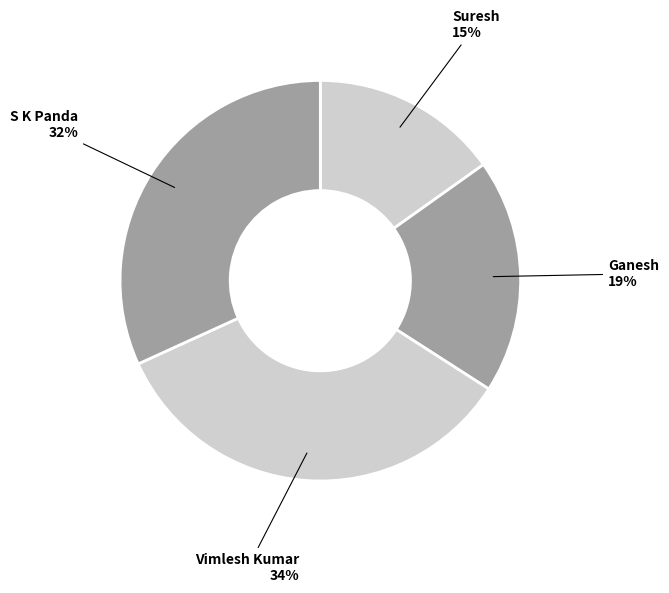

How many segments does this pie chart have?

4